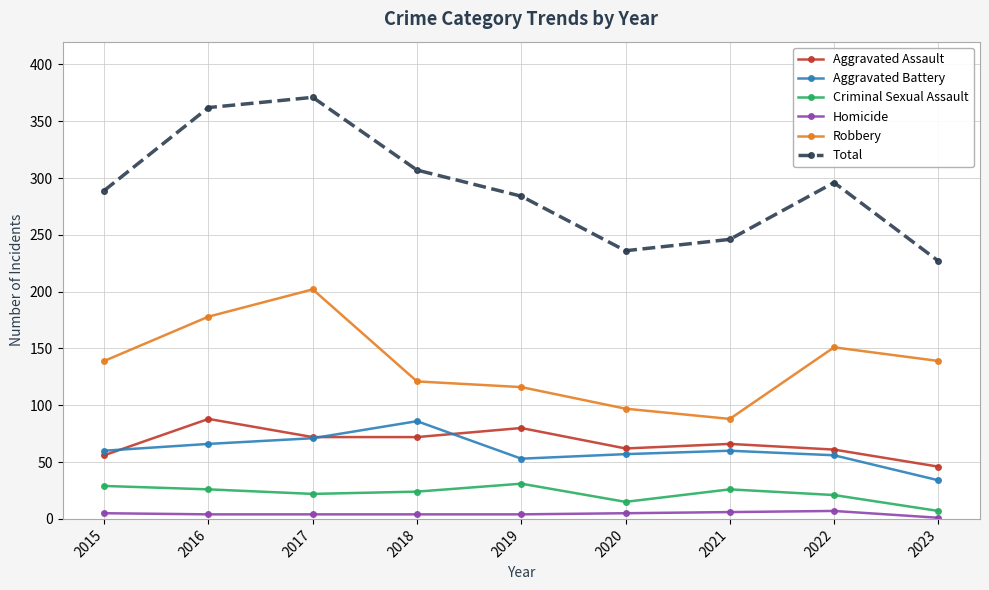

What is the highest value of the Criminal Sexual Assault series?

31